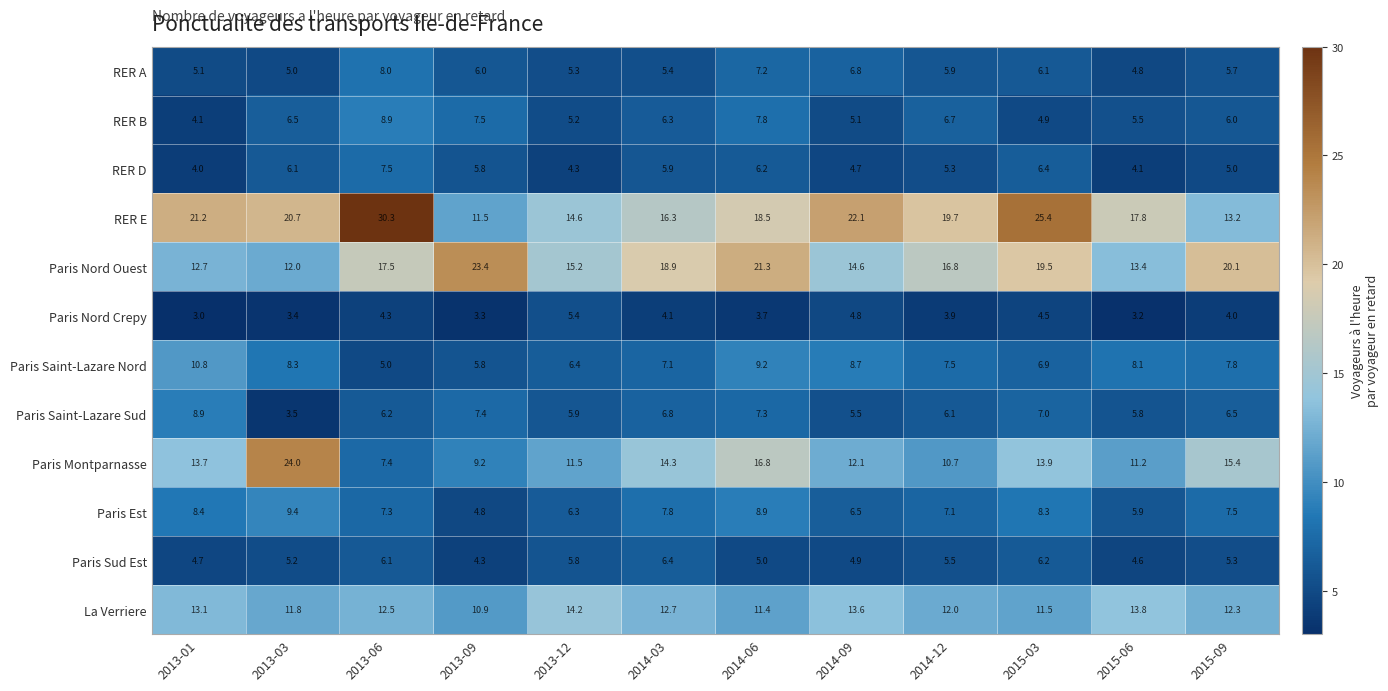

Which series has the largest total across all categories?

RER E